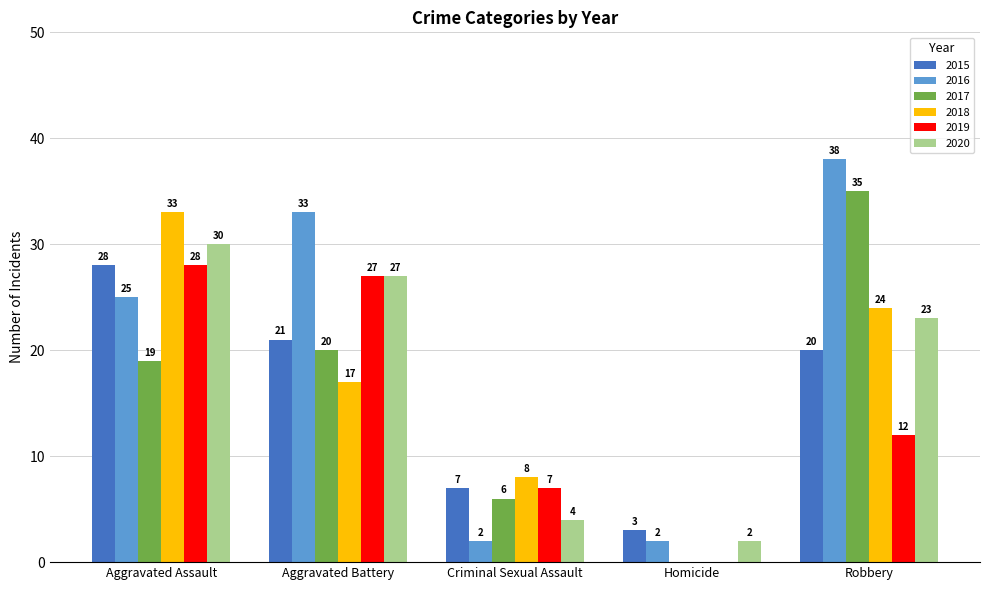

What is the total value across all series at Aggravated Battery?

145